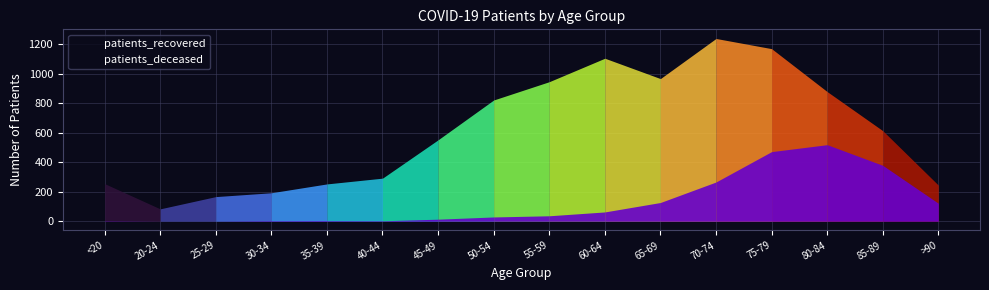

Which series changed the most between <20 and >90?

patients_deceased